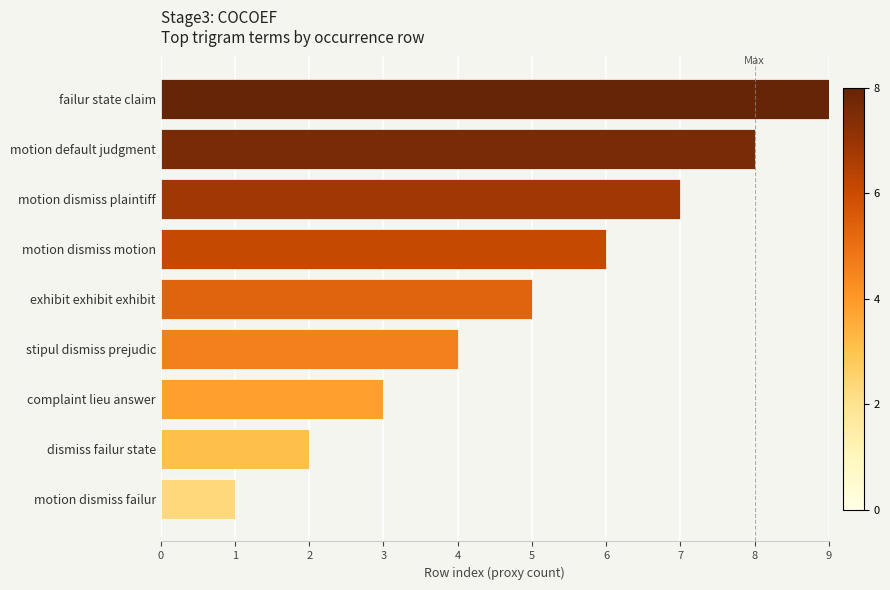

Does the chart contain stacked bars?

No